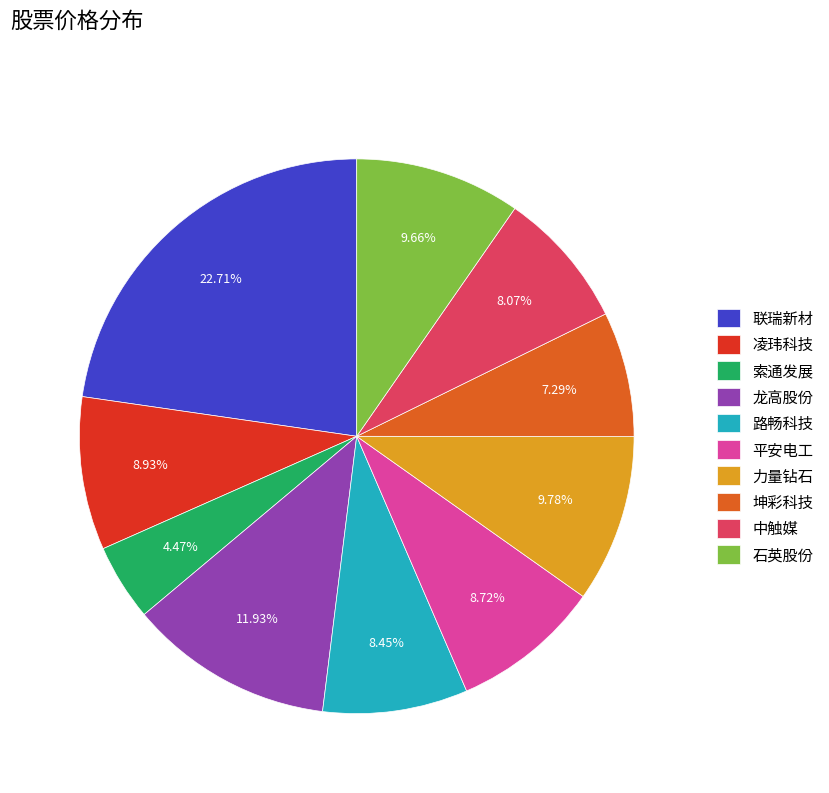

Is it true that 联瑞新材 is 23% of the pie?

True